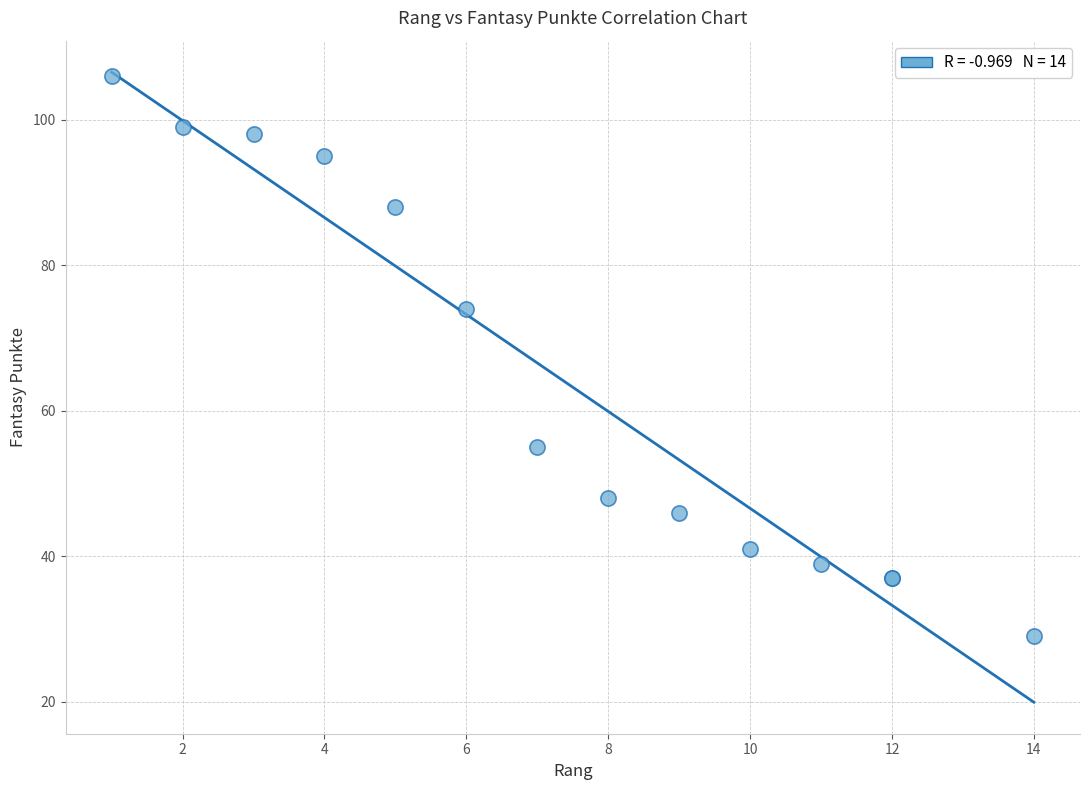

What Y value in the scatter plot is closest to 67?

74